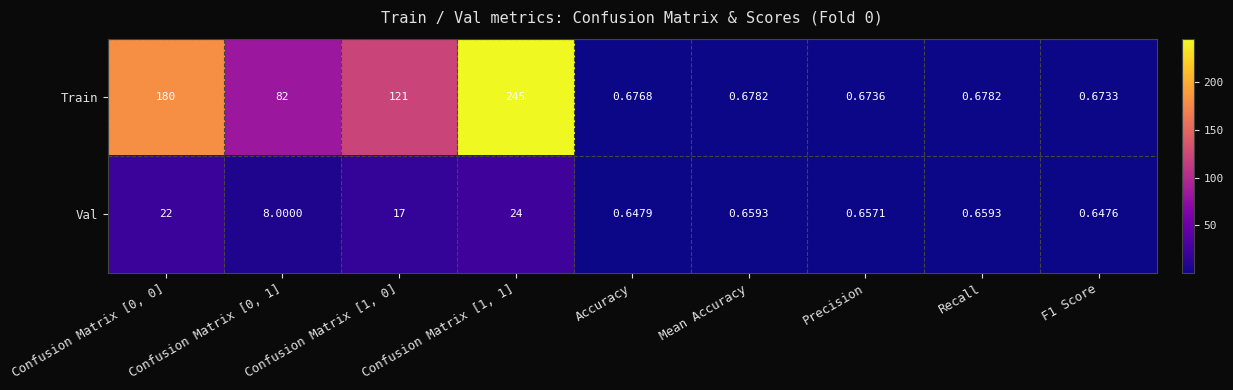

Rank the series by their maximum value, from highest to lowest.

Train, Val